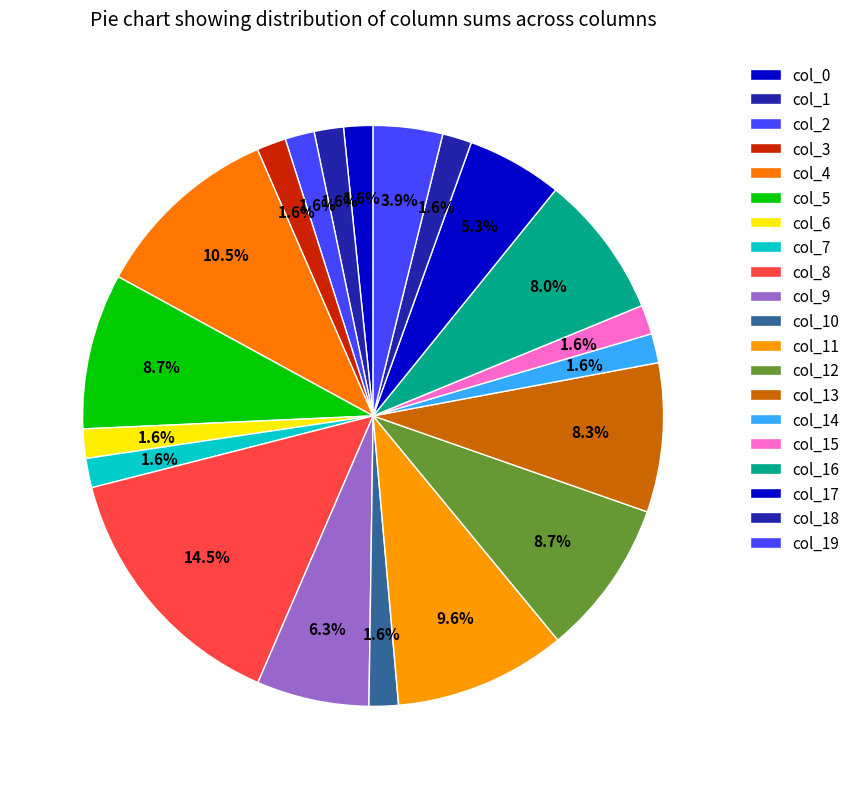

How many segments does this pie chart have?

20